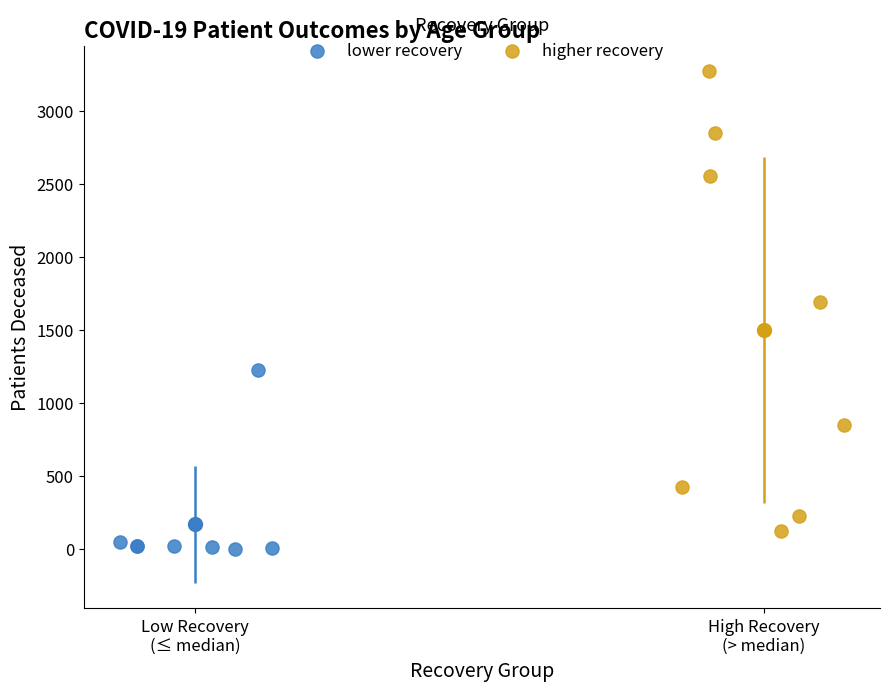

Which series reaches the maximum Y coordinate?

higher recovery